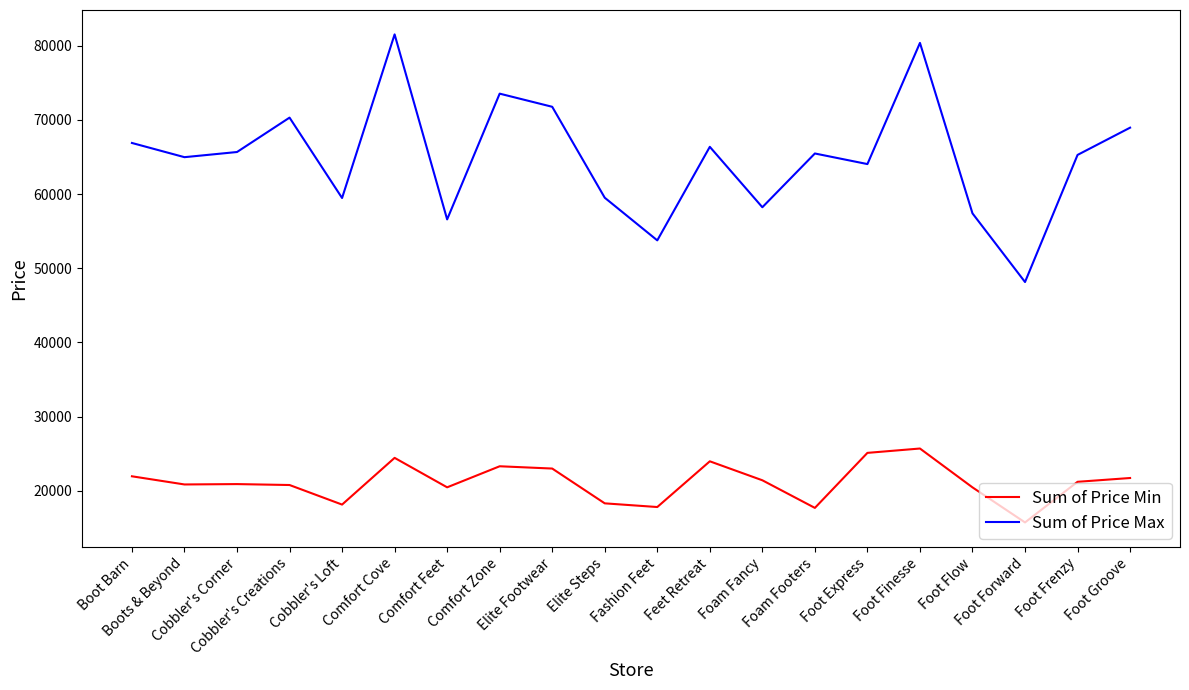

What is the difference between the maximum and minimum values in the Sum of Price Max series?

33388